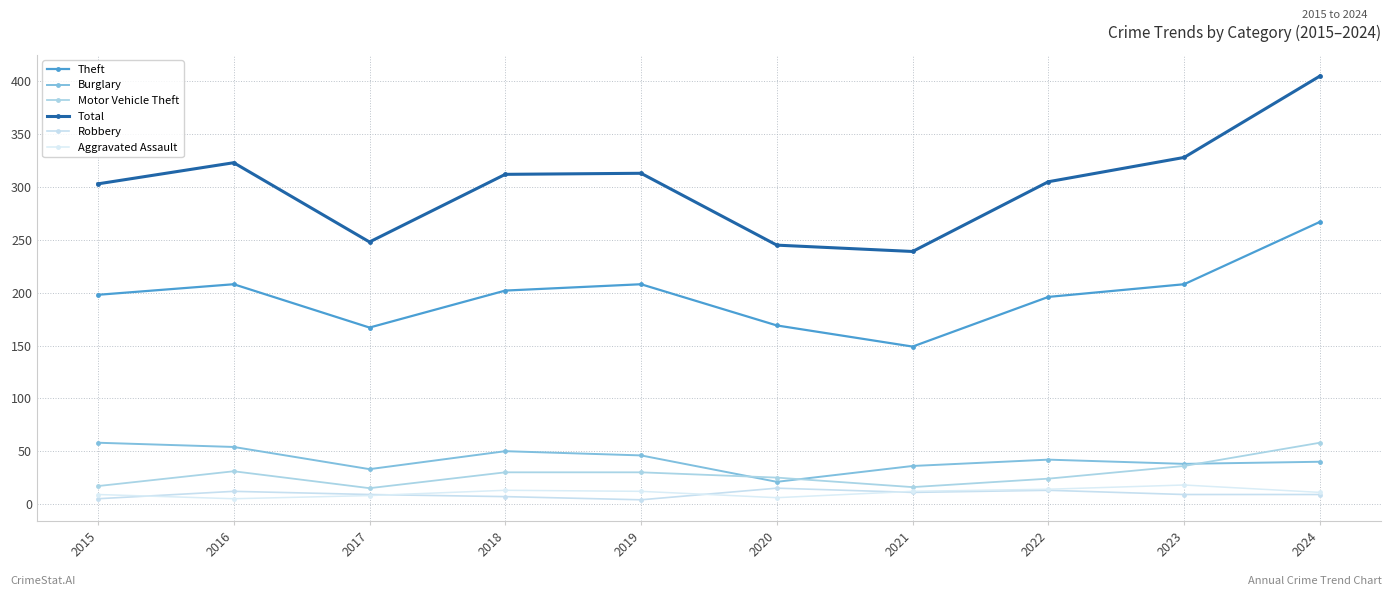

What is the value of the Burglary point at the 10th from the left?

40